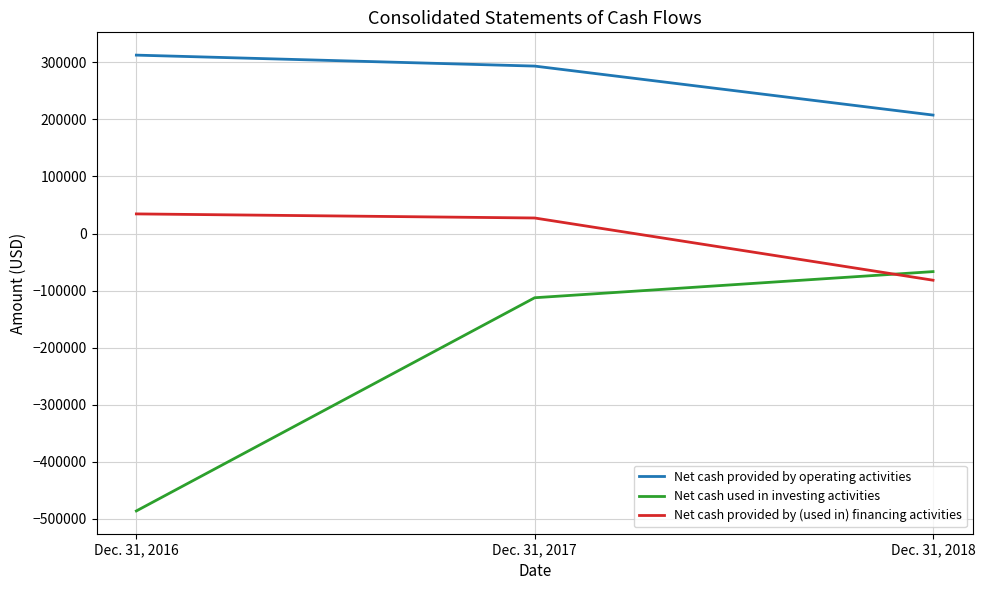

What is the total value across all series at Dec. 31, 2018?

59122